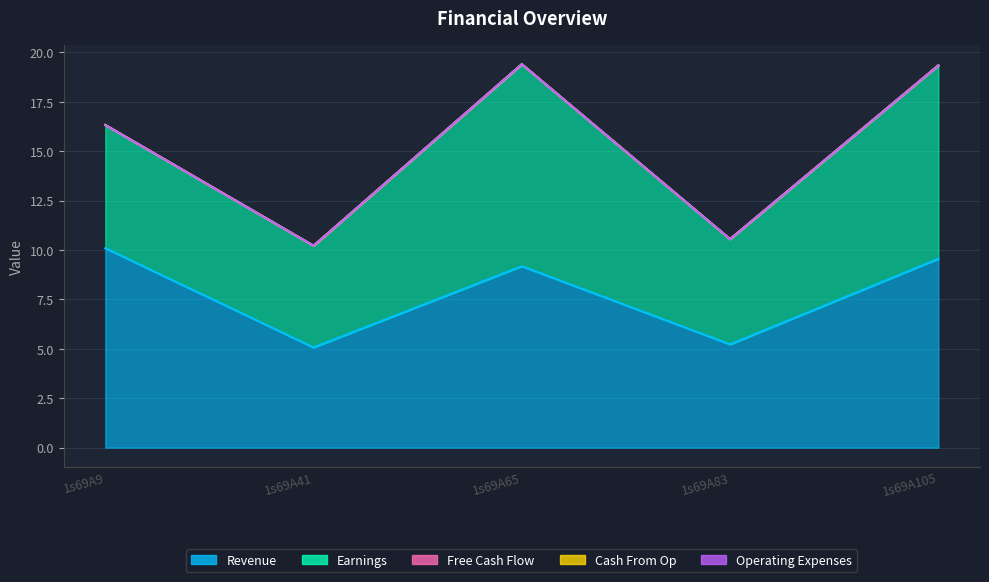

What is the spread (max minus min) of values at 1s69A41?

5.1